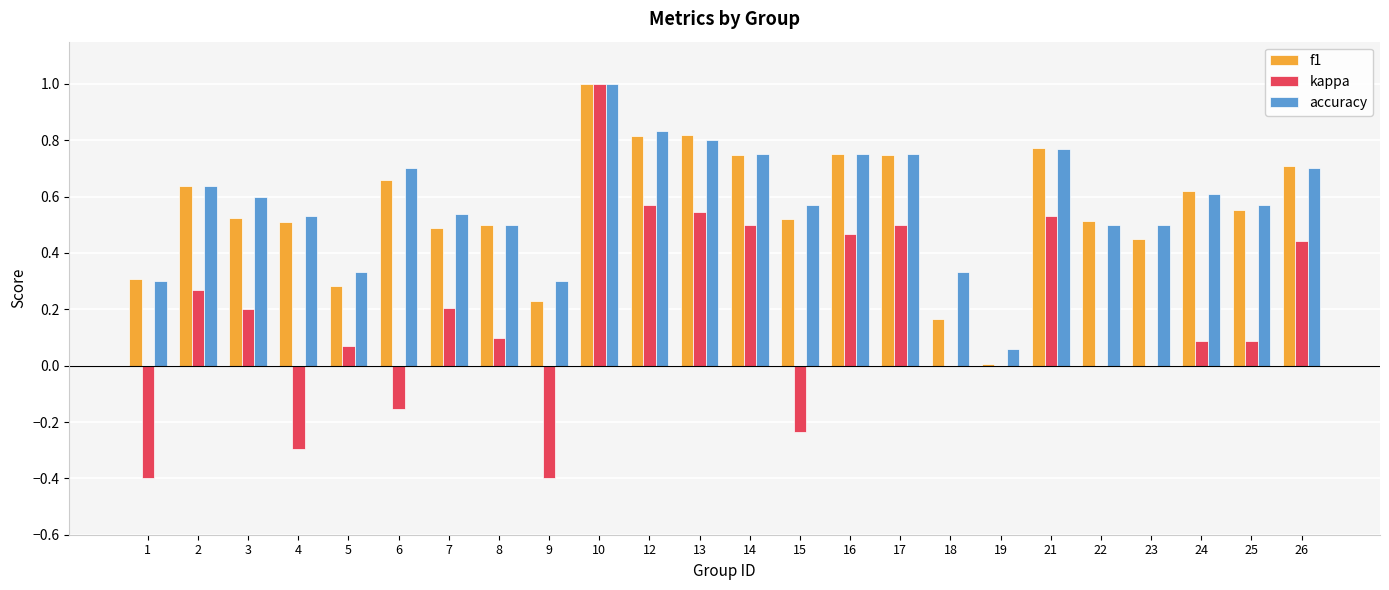

At which category is the sum across all series the highest?

10